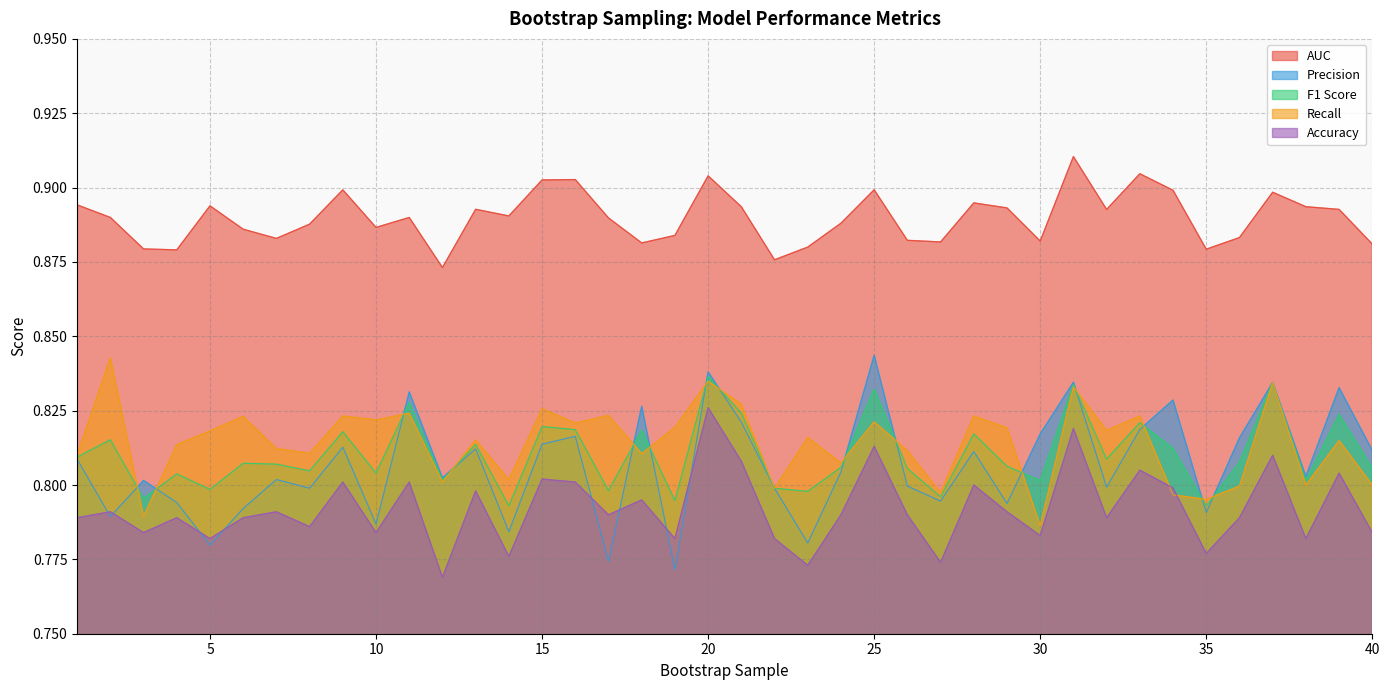

Count the number of categories in the chart.

40